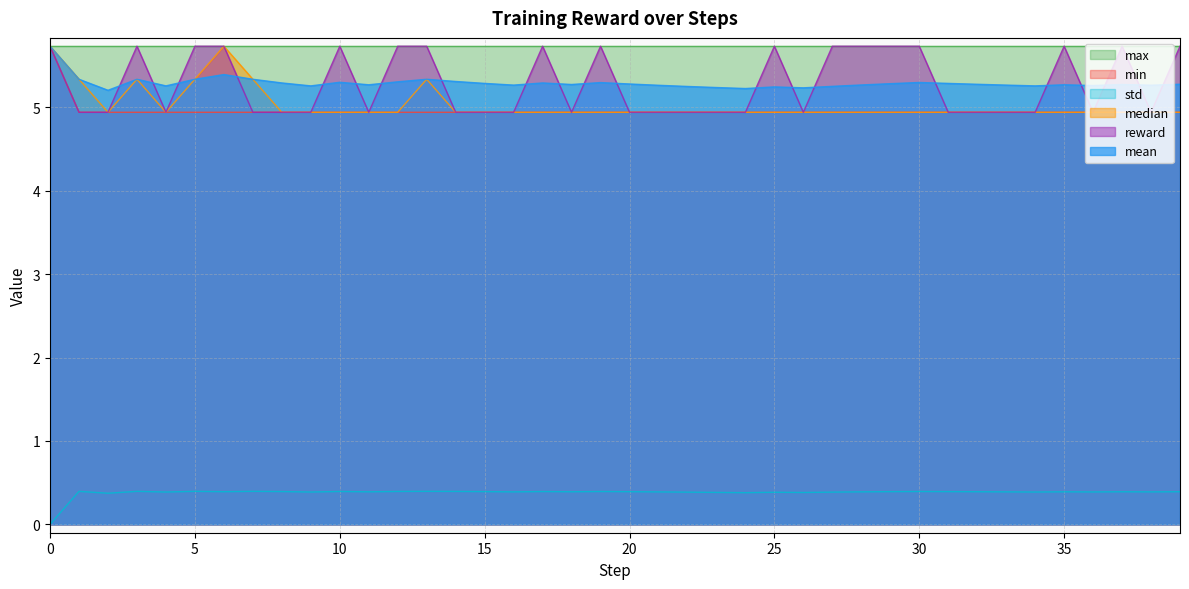

At which label is min closest to 5?

1